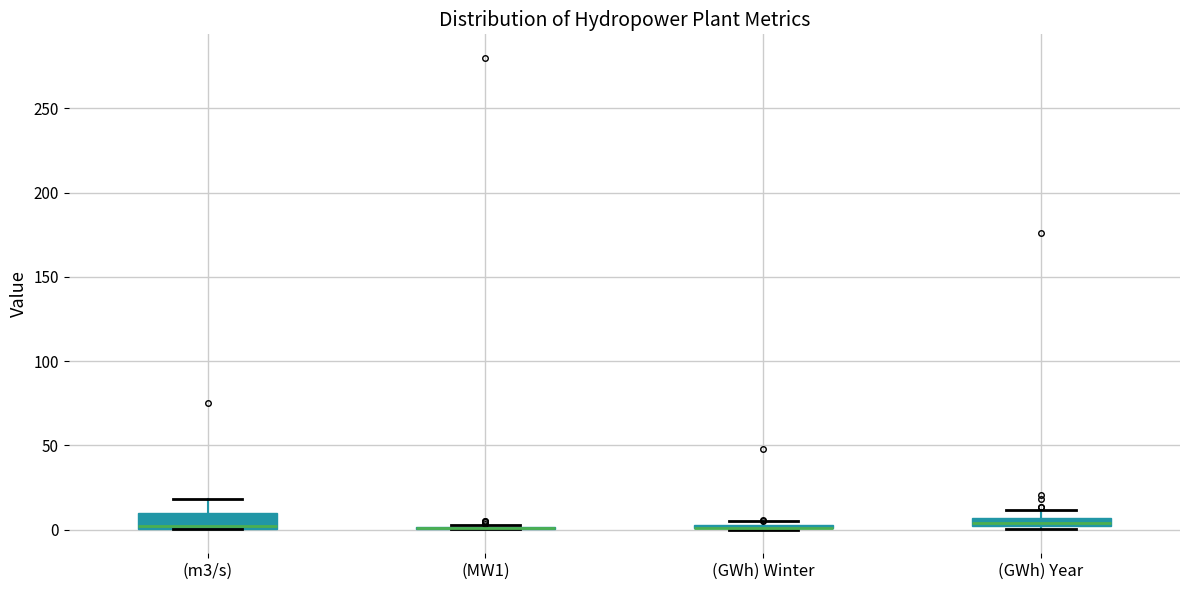

Where is the lower edge of the box for (GWh) Year on the y-axis? The values are not printed on the chart, so give them approximately, as read against the axis.

0